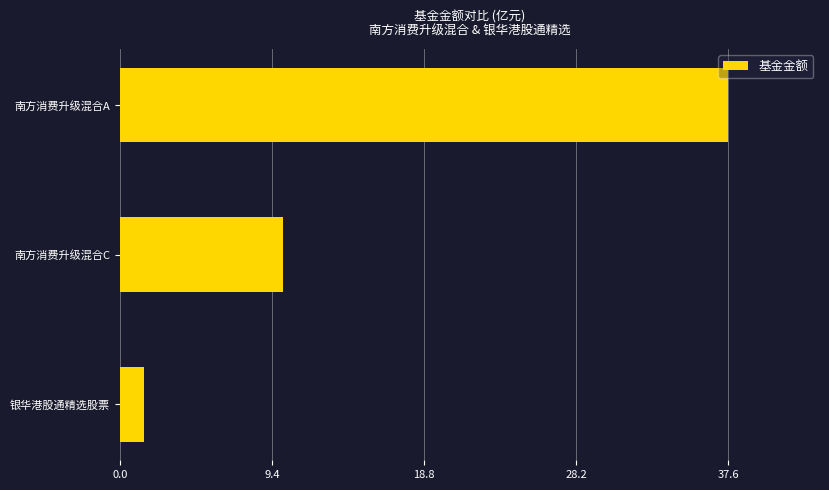

True or false: the data shows 10.1 at 南方消费升级混合C.

True